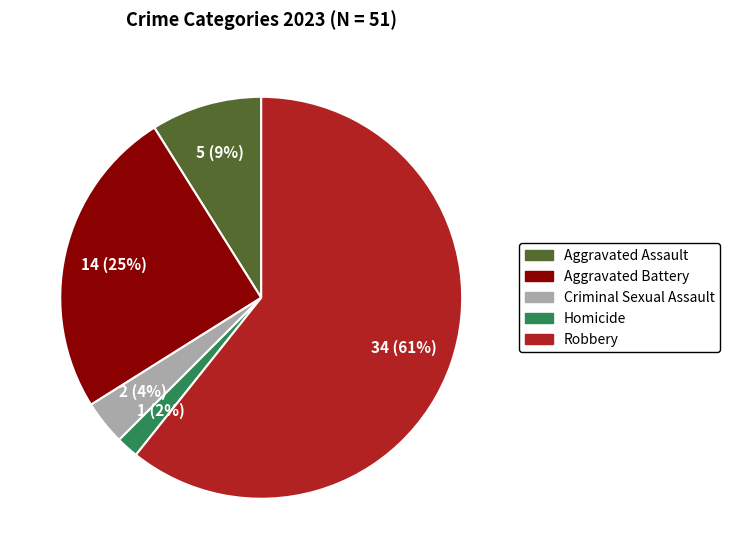

What is the largest slice in the pie chart?

Robbery